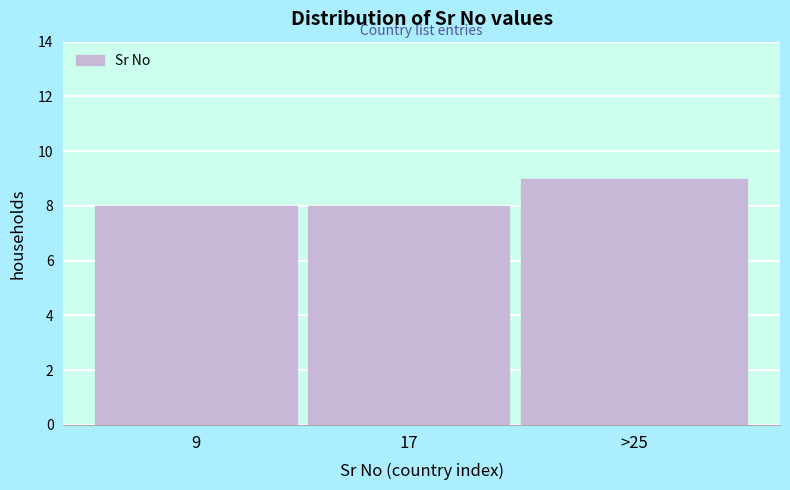

Reading left to right, transcribe all the data shown in this chart.

8	8	9